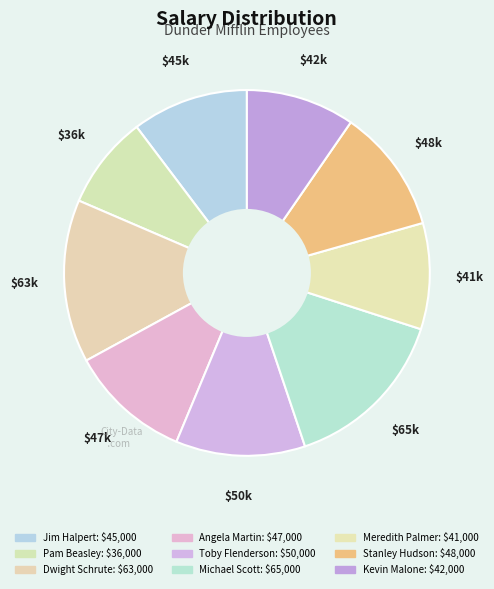

What is the smallest slice in the pie chart?

Pam Beasley